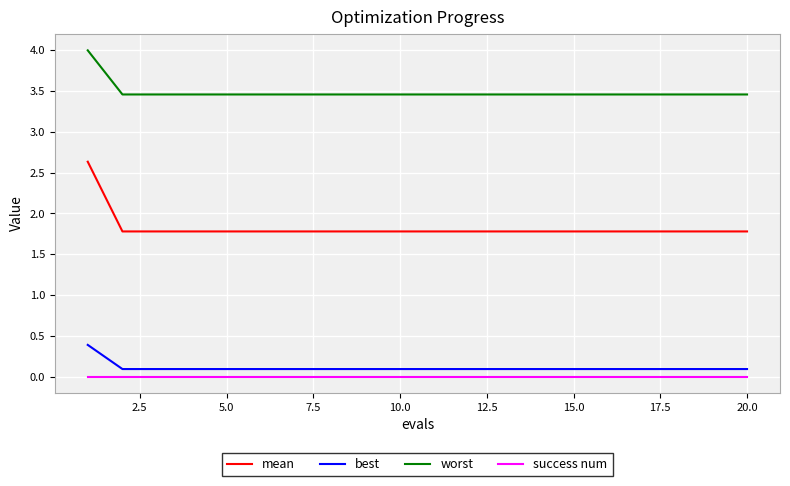

True or false: worst and success num intersect in this chart.

False